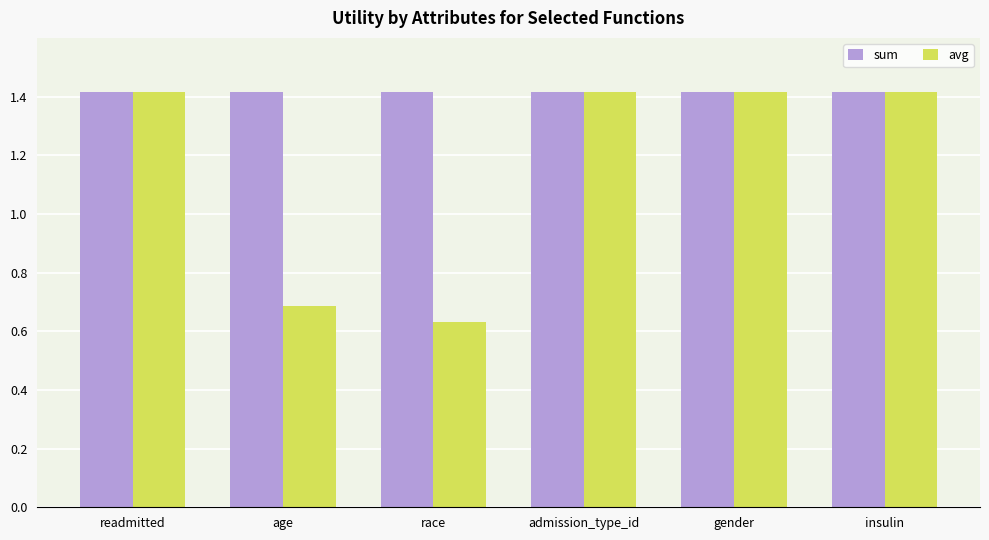

What is the average value of the sum series?

1.4